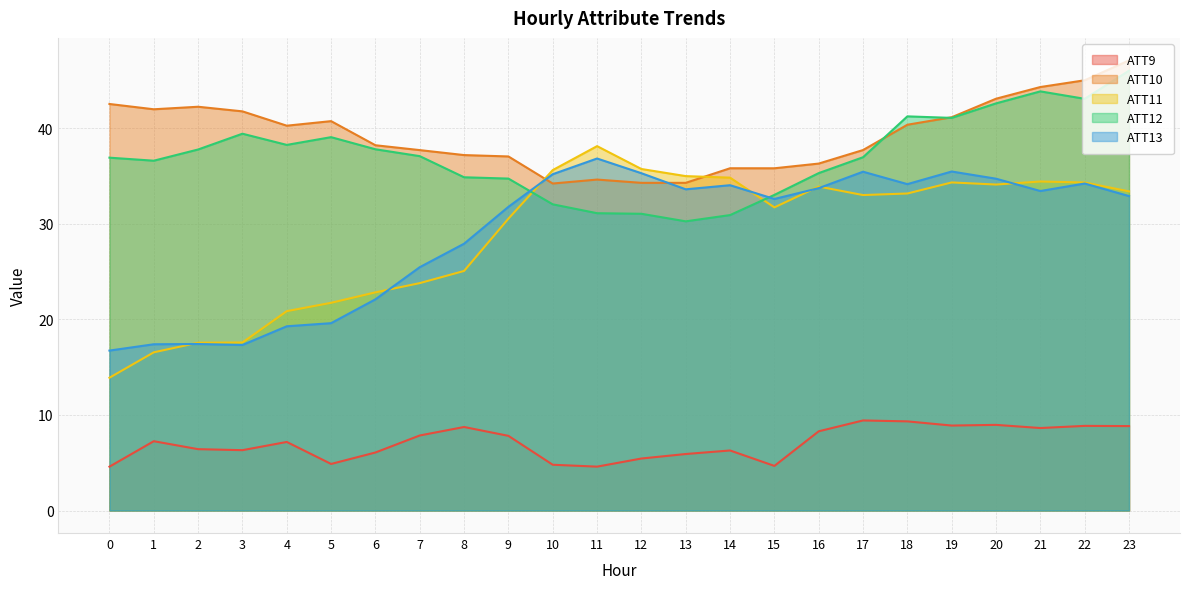

At which label is ATT9 closest to 7?

4